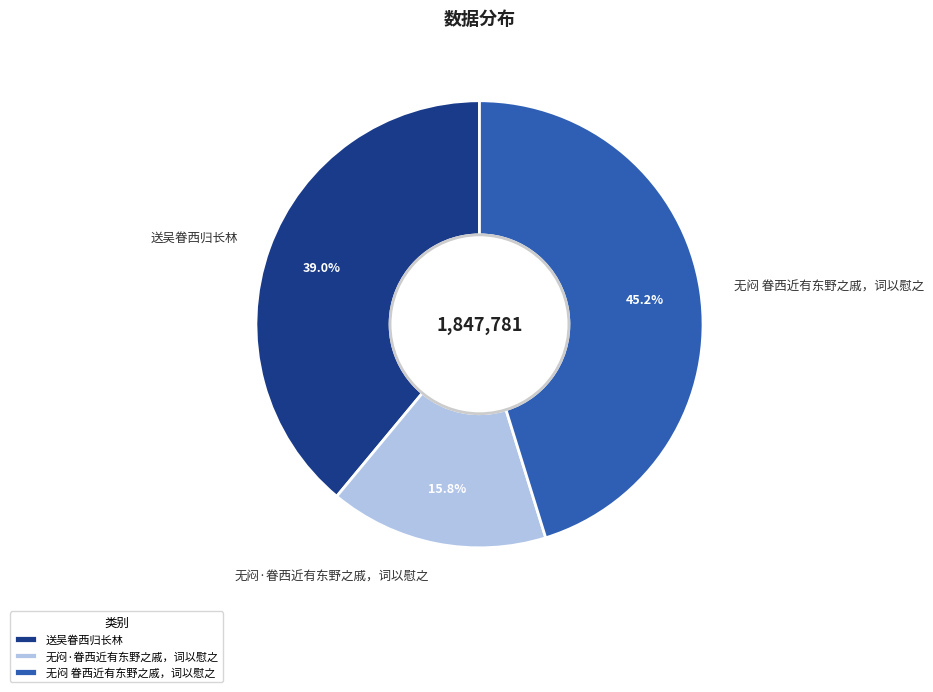

Count the number of slices in the pie.

3